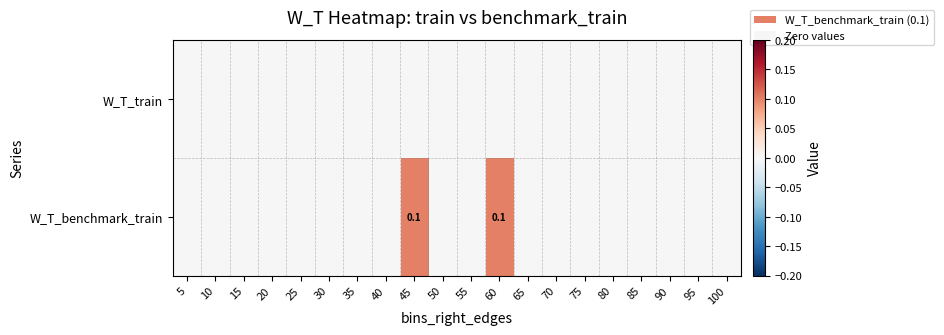

Rank the series at 10 from highest to lowest value.

W_T_train, W_T_benchmark_train